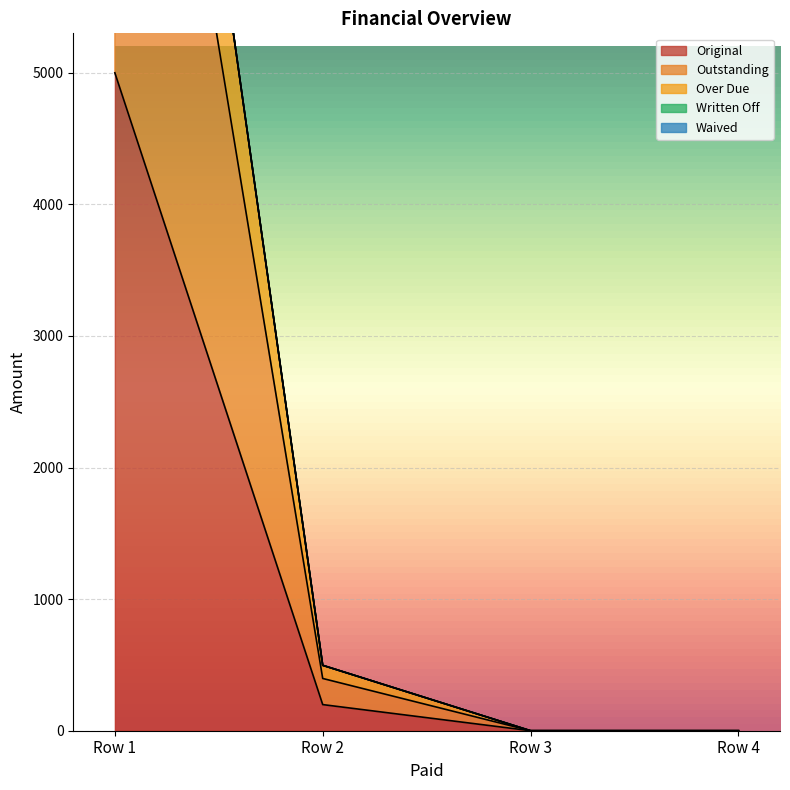

Which series has the widest spread of values?

Over Due